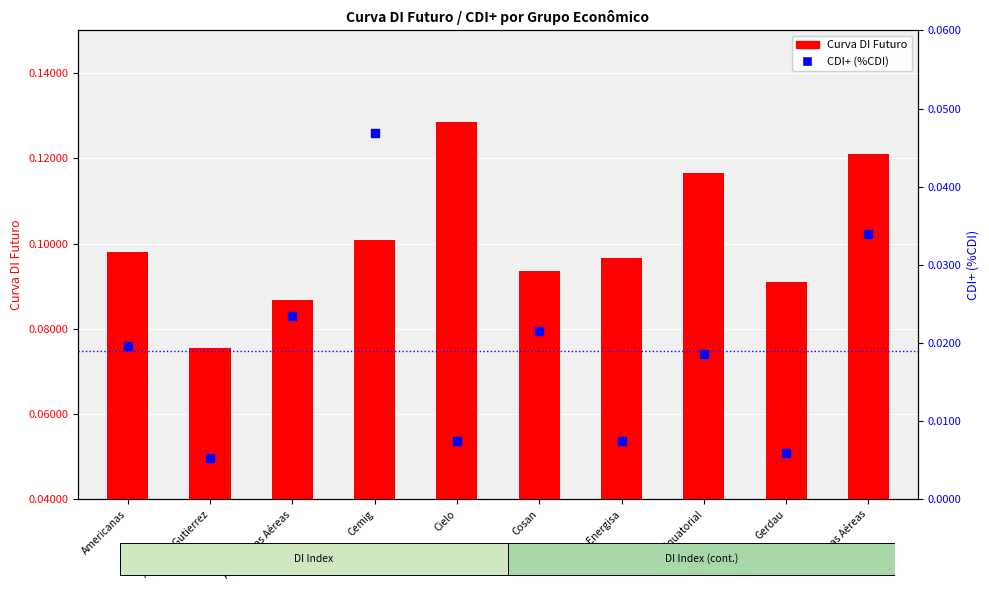

What are all the series names shown in the legend?

Curva DI Futuro, CDI+ (%CDI)